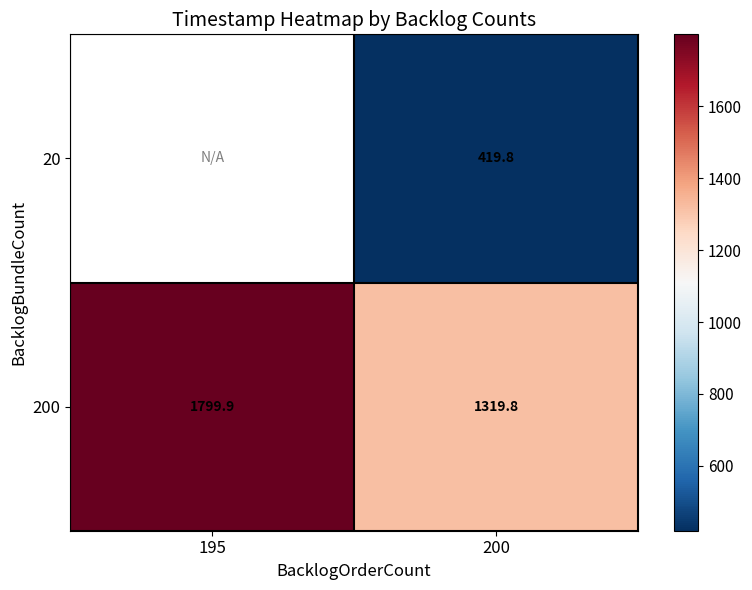

List the labels in order of 20 value, smallest first.

195, 200